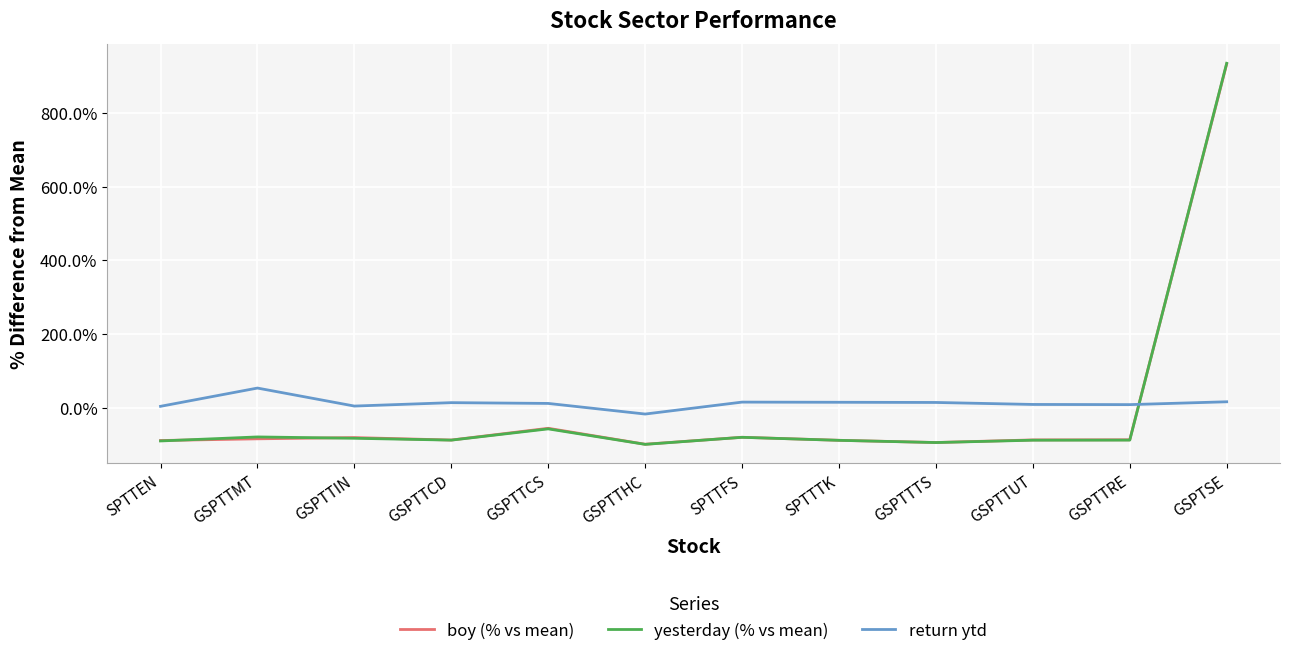

What is the average value of the return ytd series?

12.4